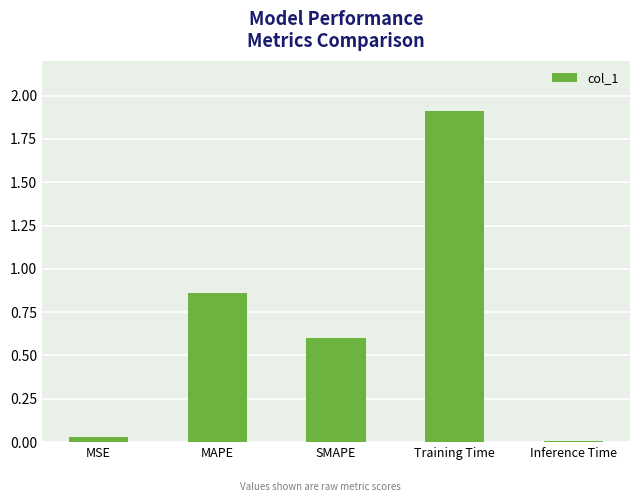

How many series are shown in this chart?

1